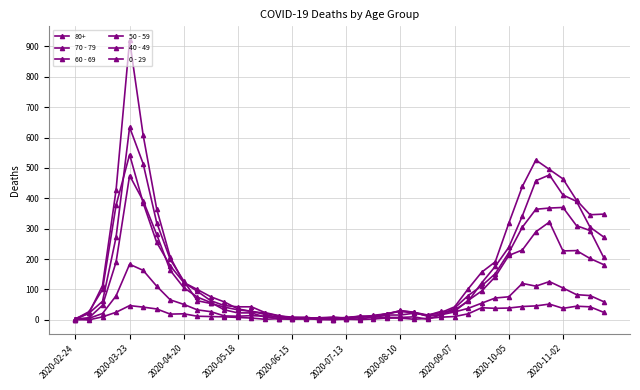

How many lines are shown in the chart?

6